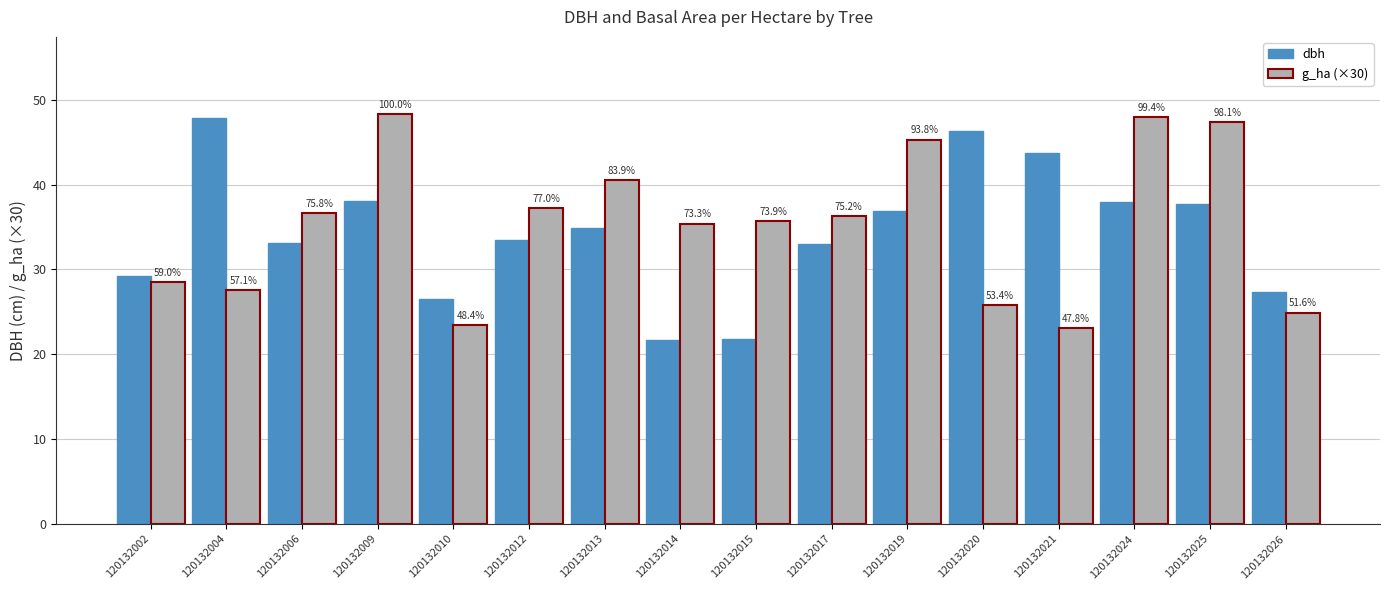

What are all the series names shown in the legend?

dbh, g_ha (×30)